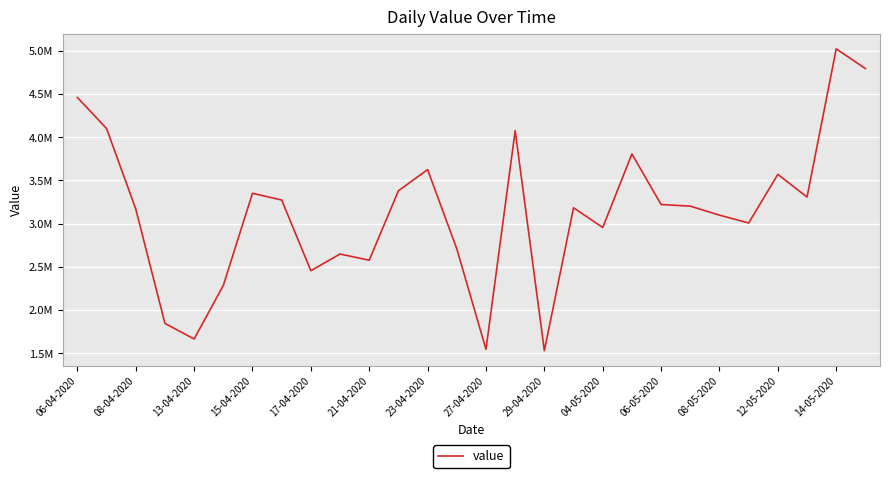

Does the chart display data point markers on the line(s)?

No